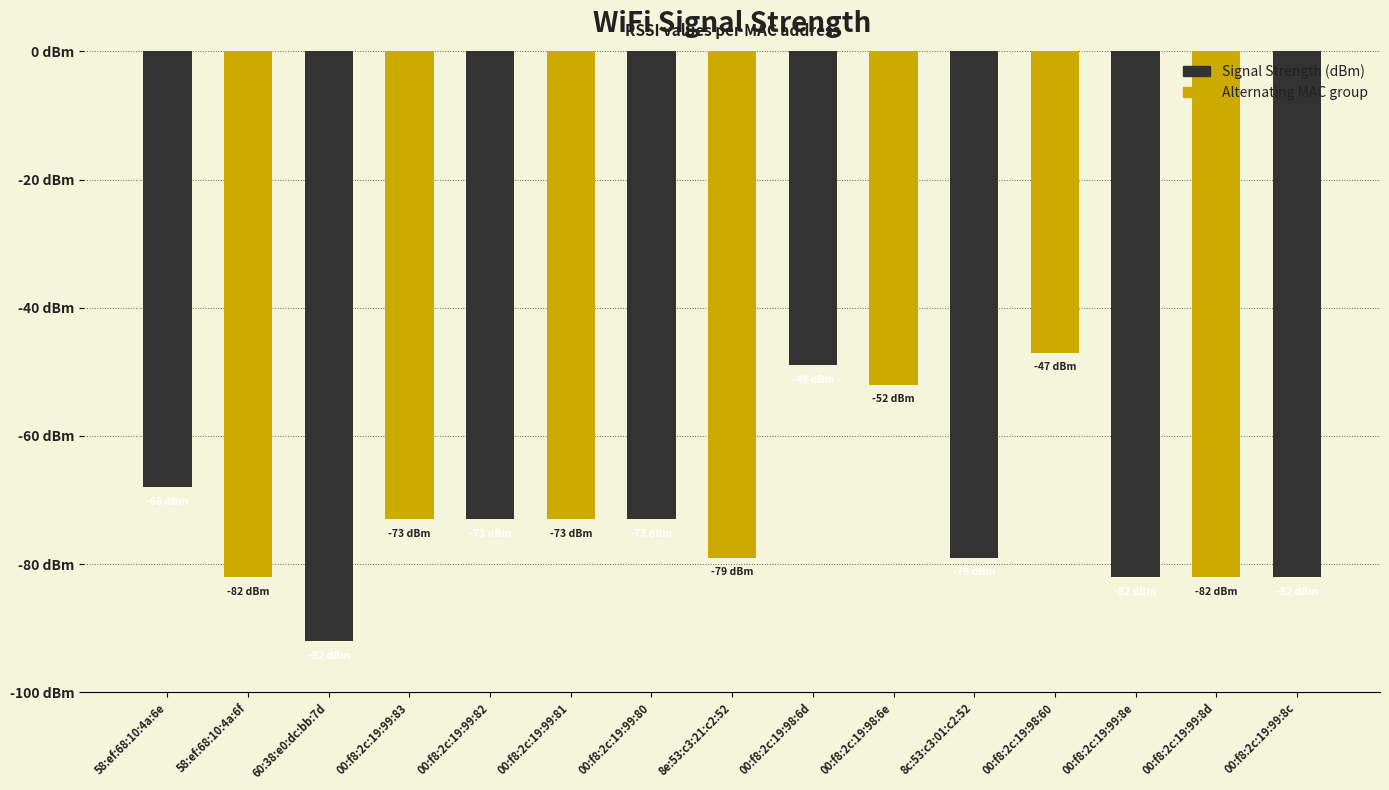

Are the bars horizontal?

No